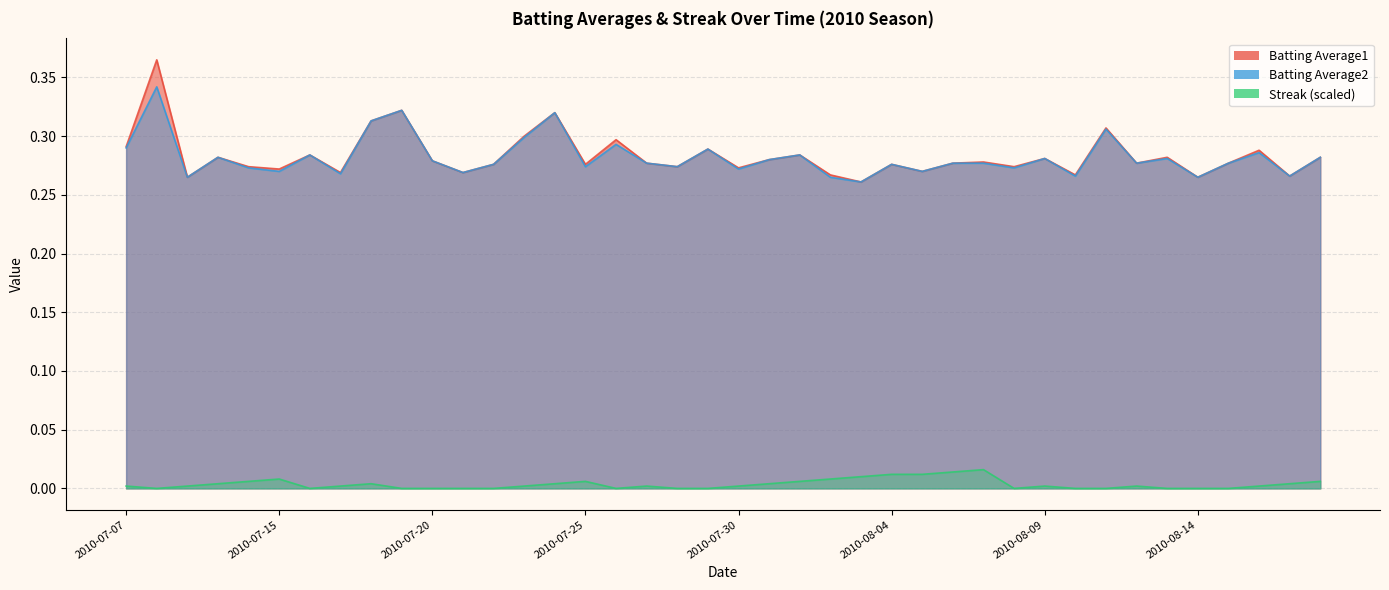

Where is the first local minimum for Batting Average2?

2010-07-09